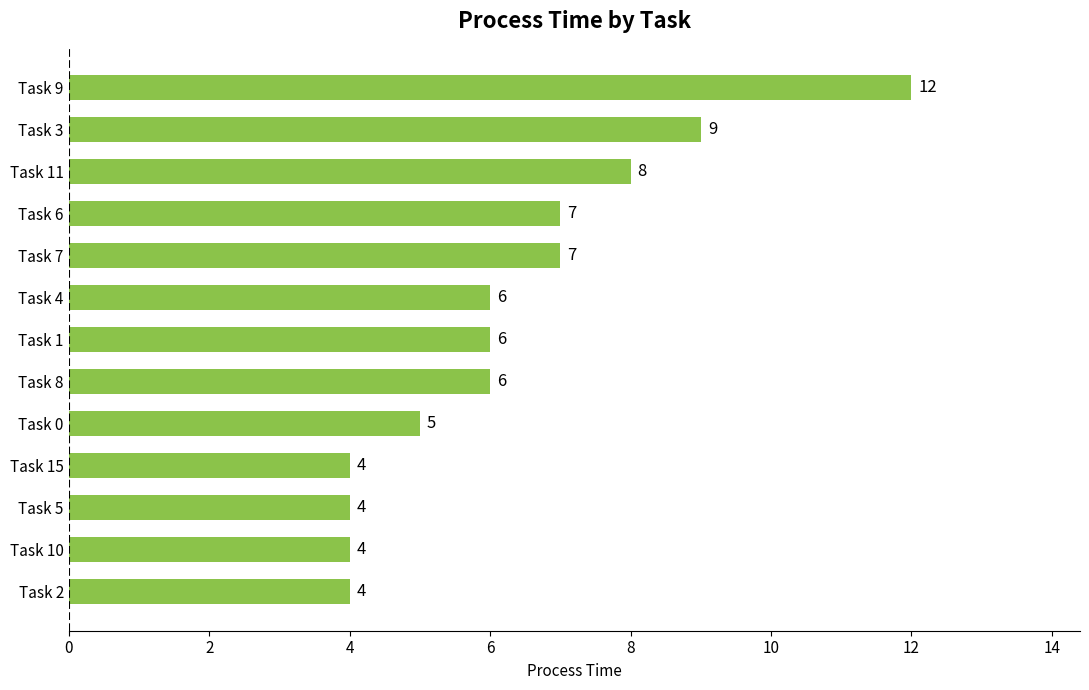

What is the difference between the maximum and minimum values?

8